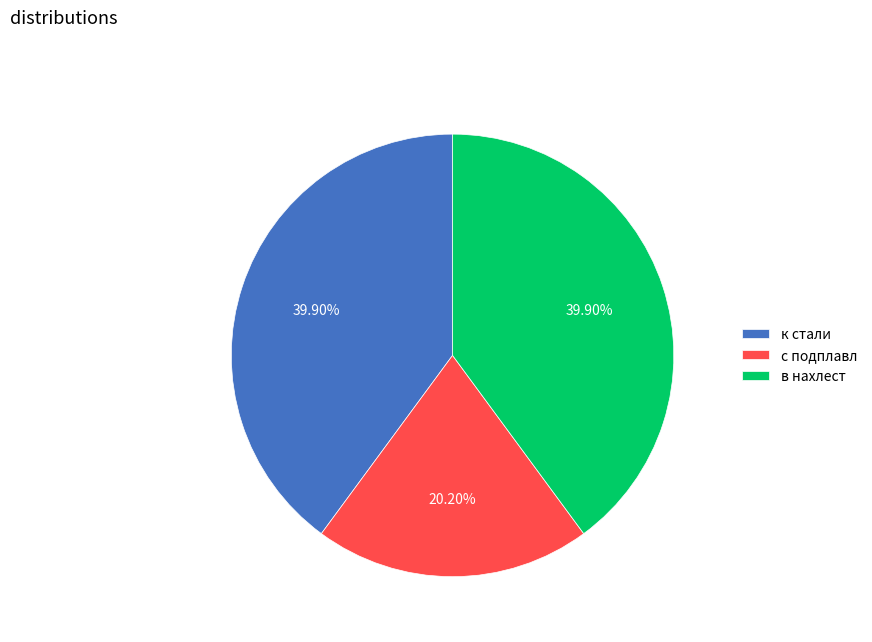

Between с подплавл and в нахлест, which is larger?

в нахлест